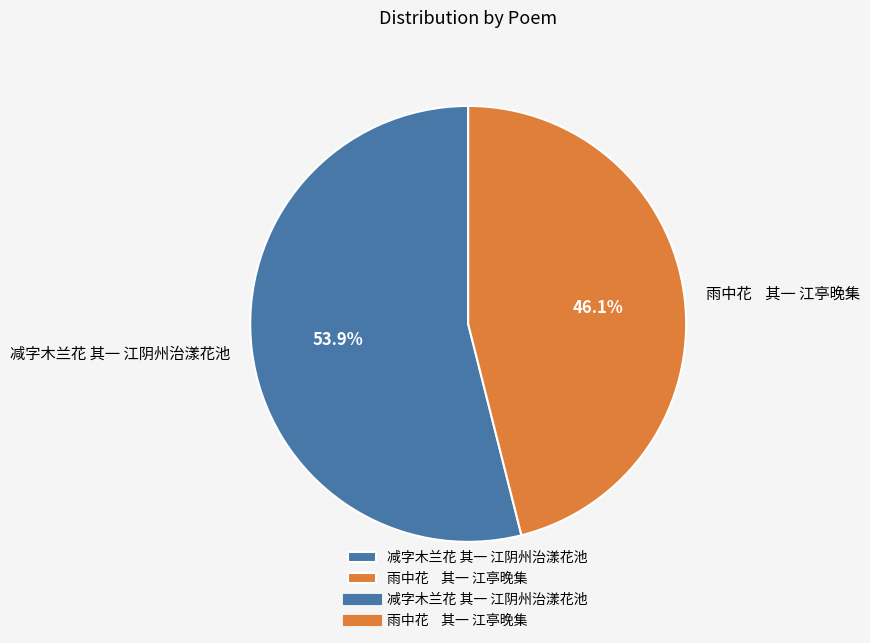

To the nearest percent, what is the average slice percentage?

50%